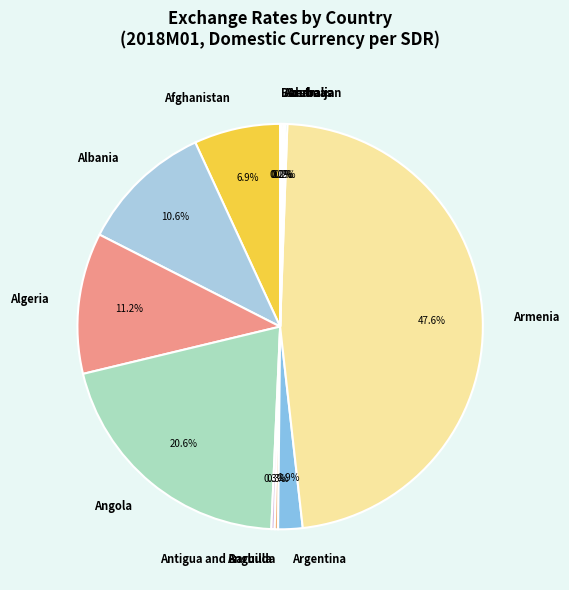

To the nearest percent, what is the average slice percentage?

8%